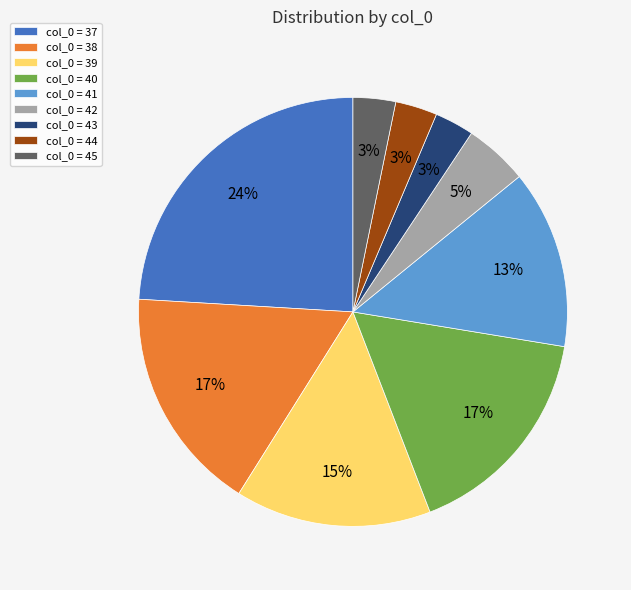

How many segments does this pie chart have?

9